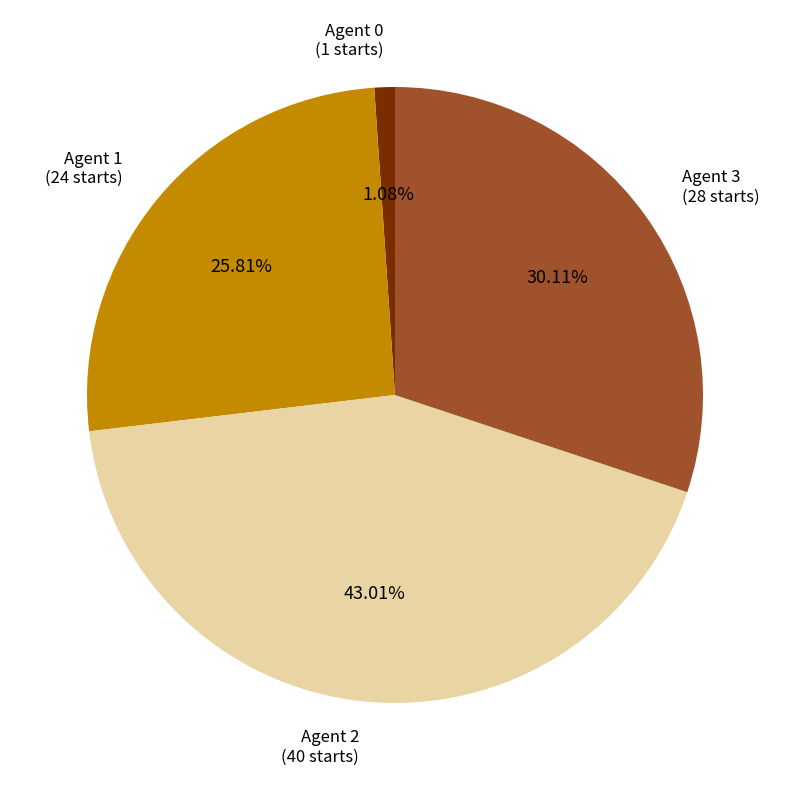

Is there any slice that represents more than half of the pie?

No